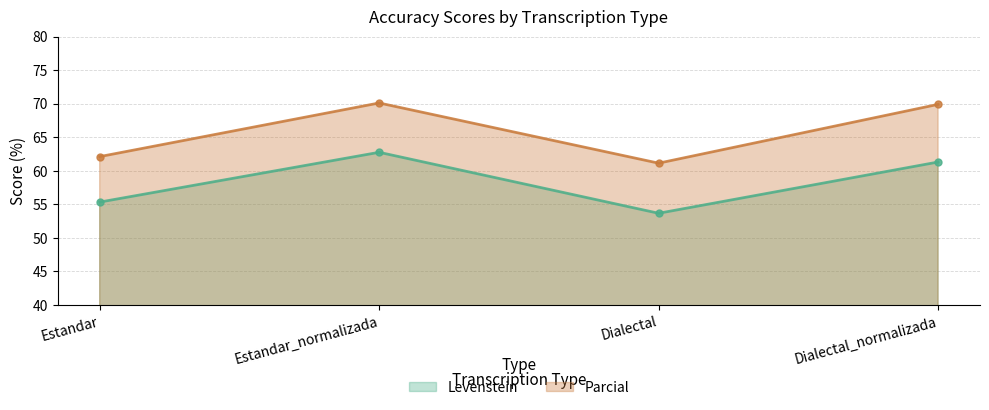

What is the label of the 1st point from the left?

Estandar